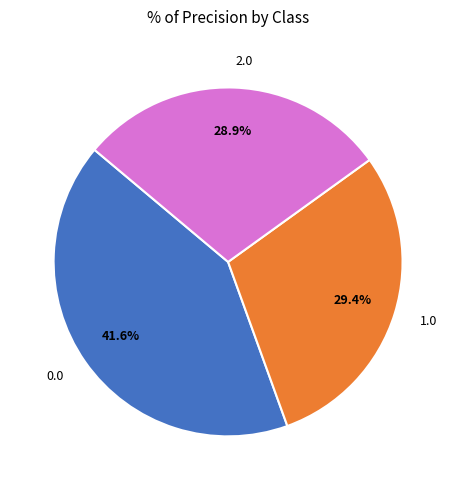

Is there a majority slice in this chart?

No